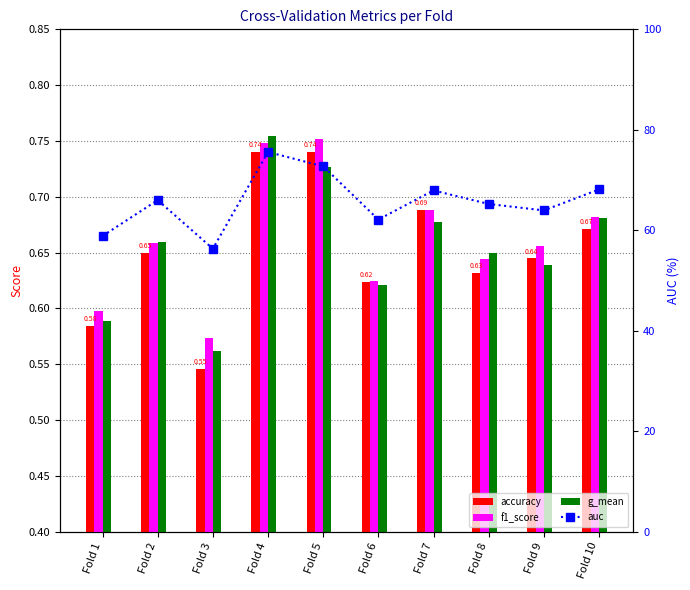

At which label is accuracy closest to 0?

Fold 3